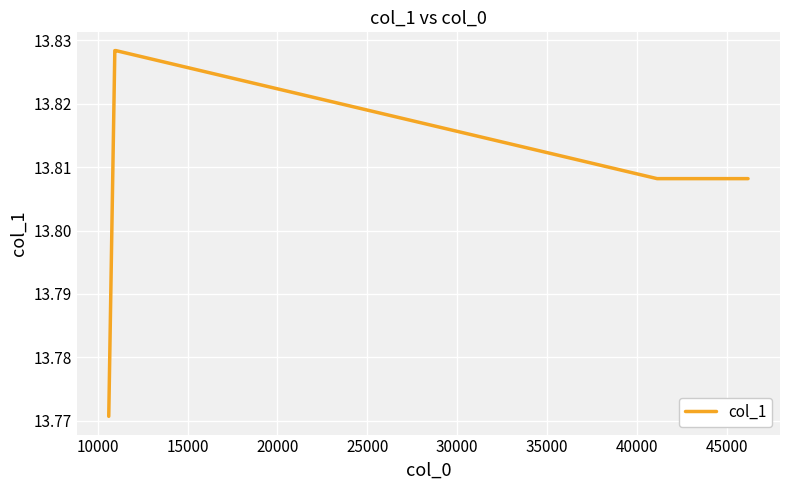

How many distinct data groups are displayed?

1